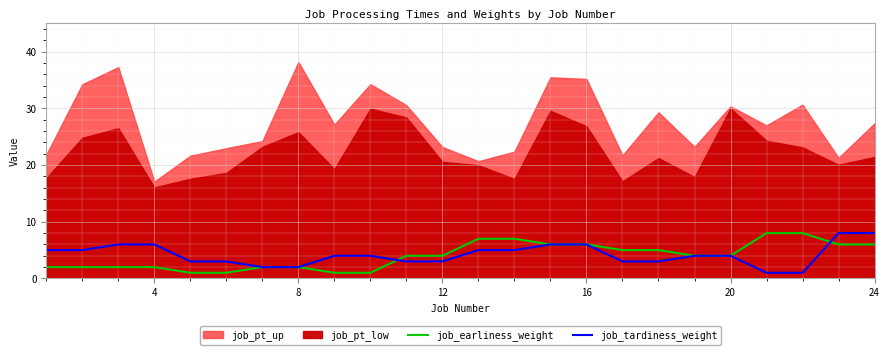

How many job_earliness_weight values are between 2 and 6?

16